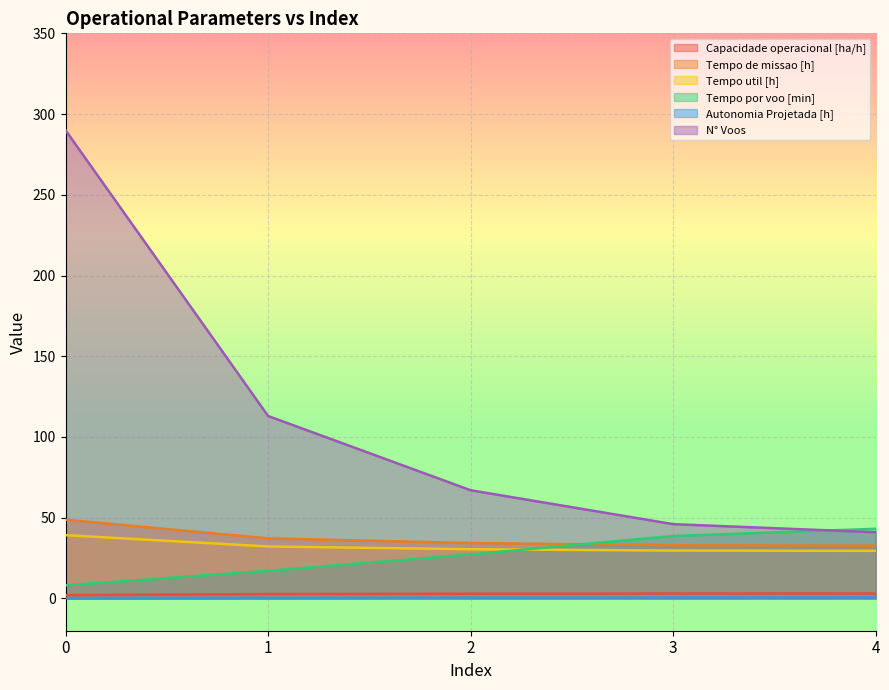

What are all the series names shown in the legend?

Capacidade operacional [ha/h], Tempo de missao [h], Tempo util [h], Tempo por voo [min], Autonomia Projetada [h], N° Voos